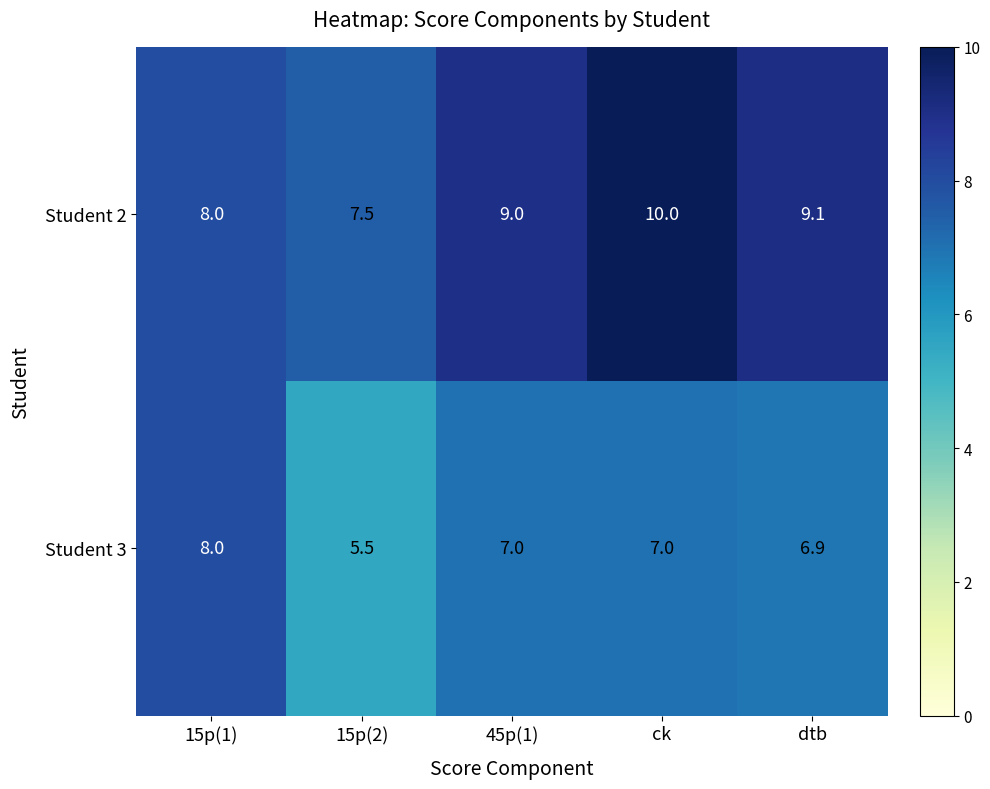

What is the minimum value shown in the chart?

5.5